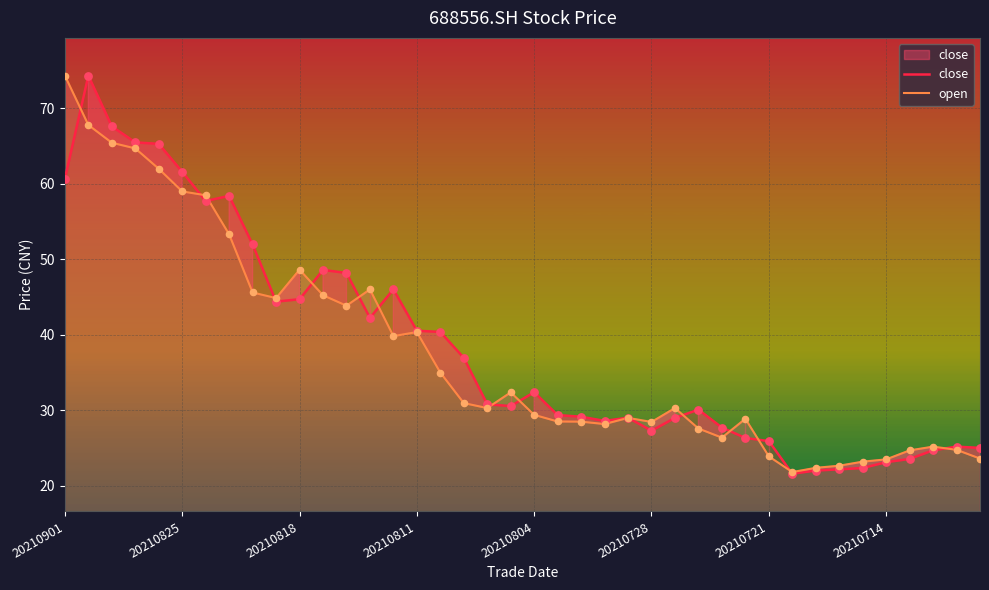

What are all the series names shown in the legend?

close, open